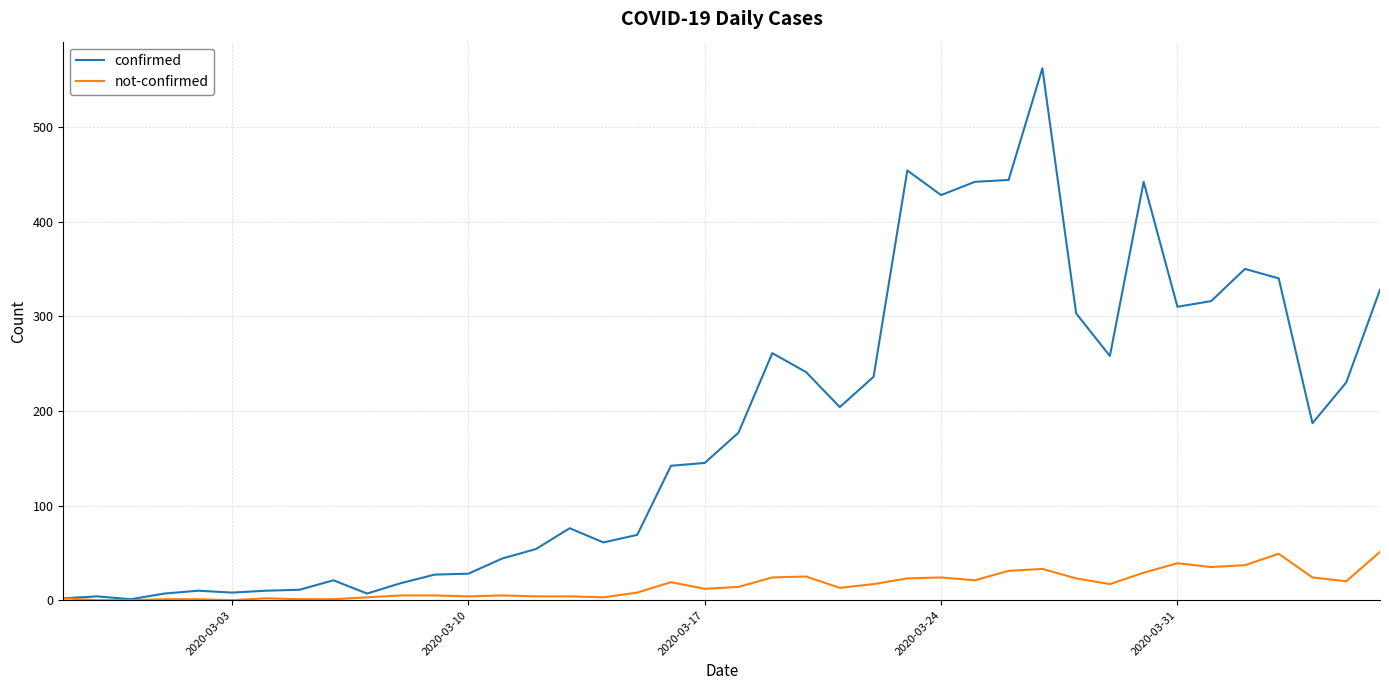

List the series in order of their overall mean, lowest first.

not-confirmed, confirmed